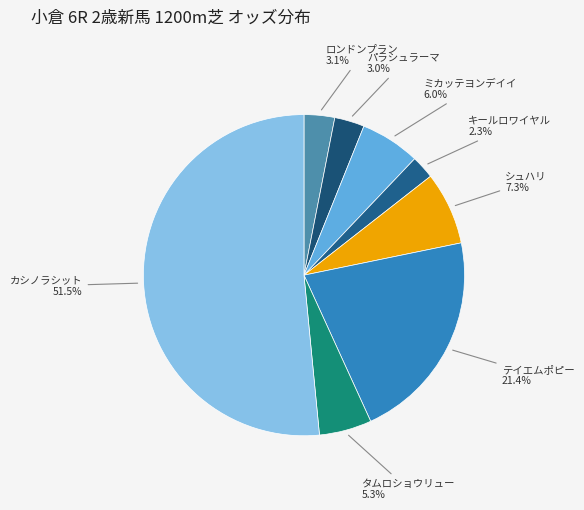

The ミカッテヨンデイイ slice represents 6% of the pie. True or false?

True